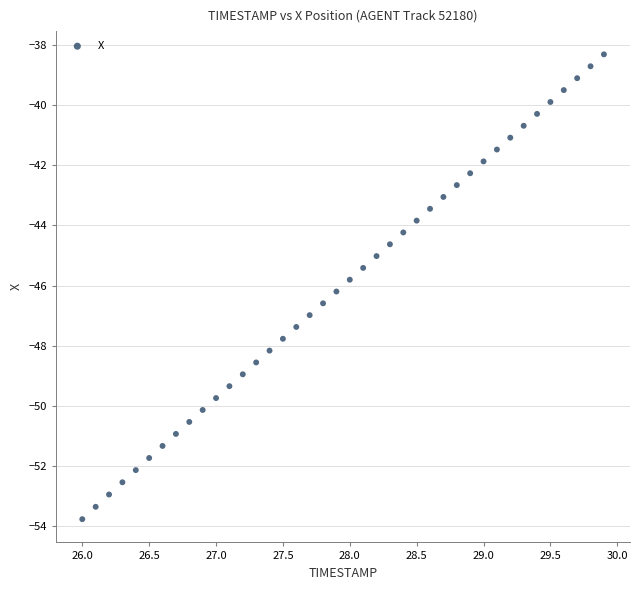

What is the range of Y values (max minus min)?

15.5